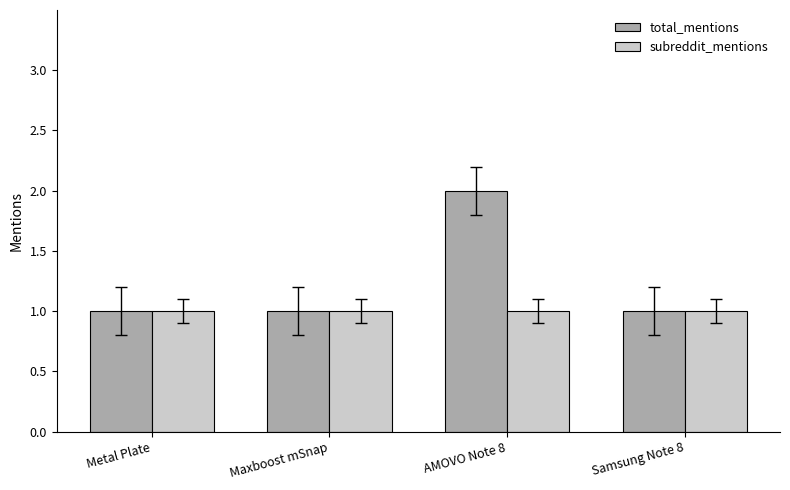

What is the approximate value of total_mentions at Samsung Note 8?

1